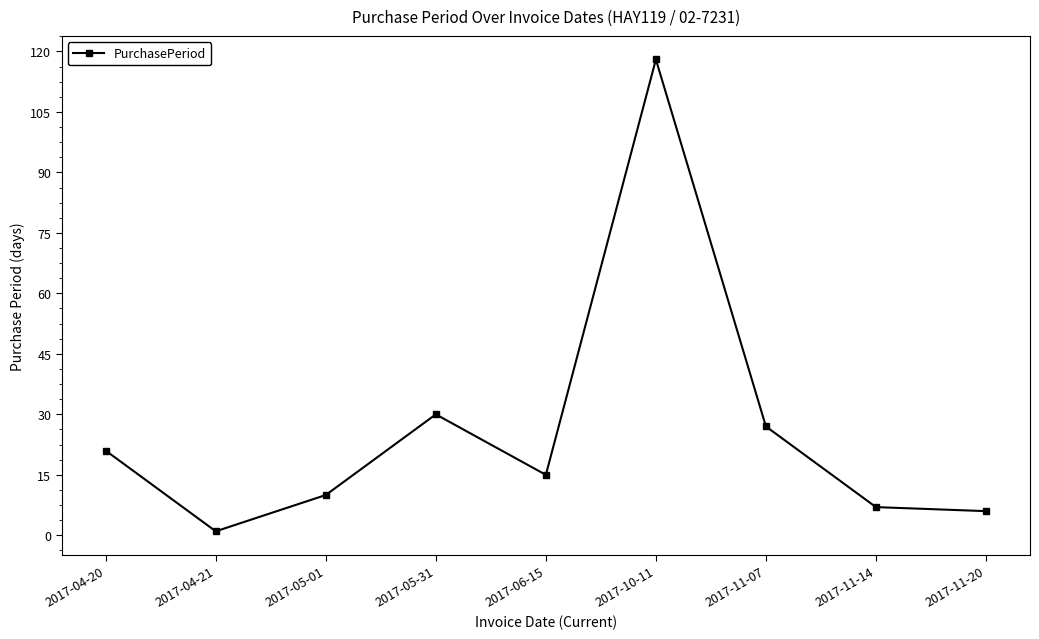

How many lines are shown in the chart?

1